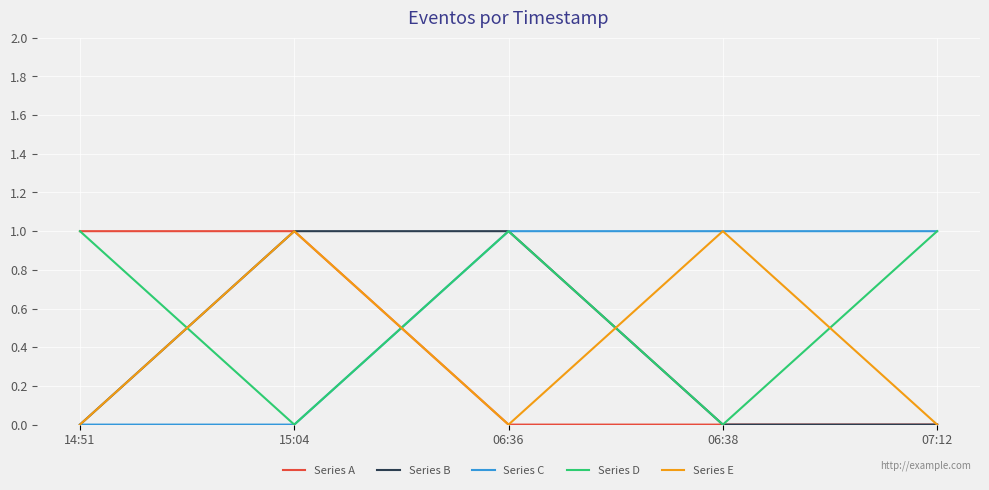

Is it true that Series B equals 0 at 06:38?

True